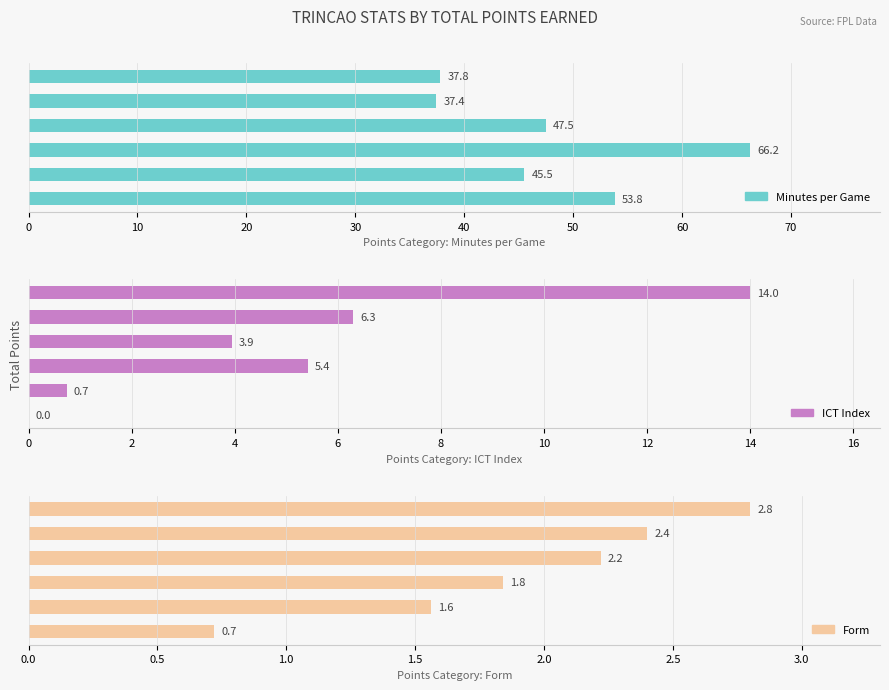

What is the approximate value of Minutes per Game at 30?

47.5